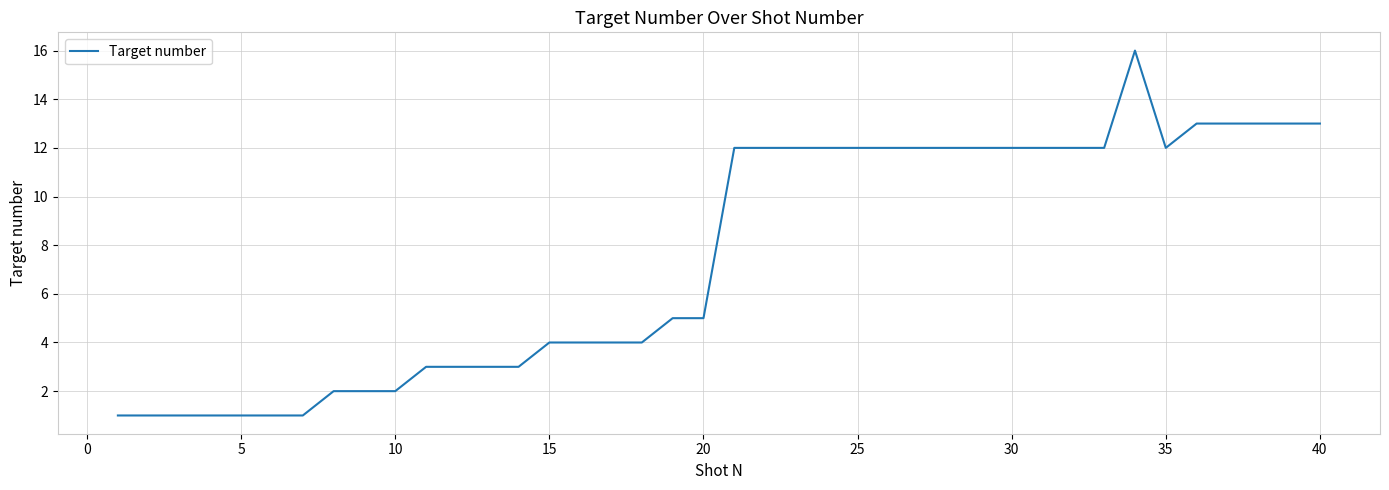

How many lines are shown in the chart?

1